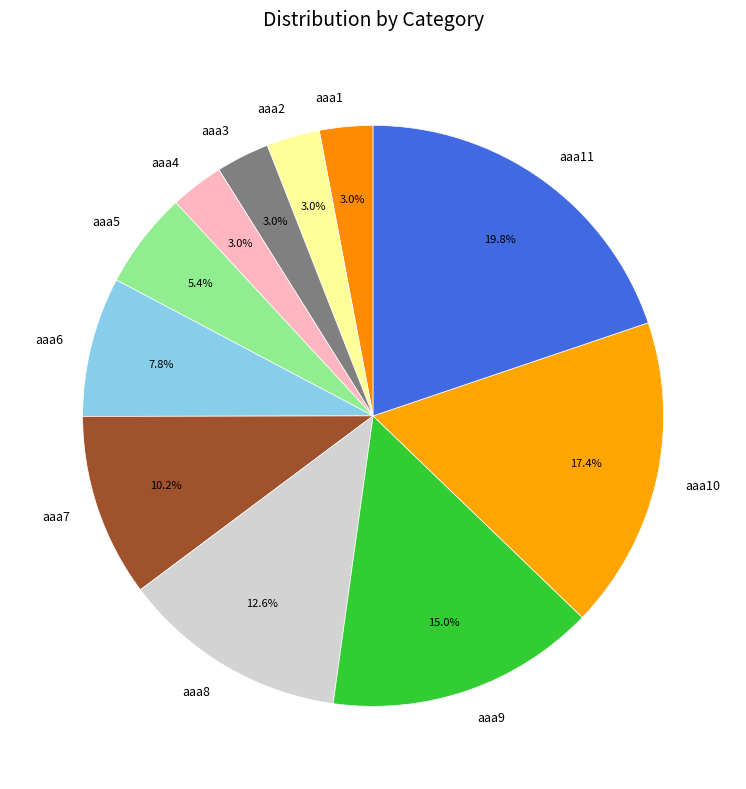

Do aaa1 and aaa7 together represent more than half of the pie?

No